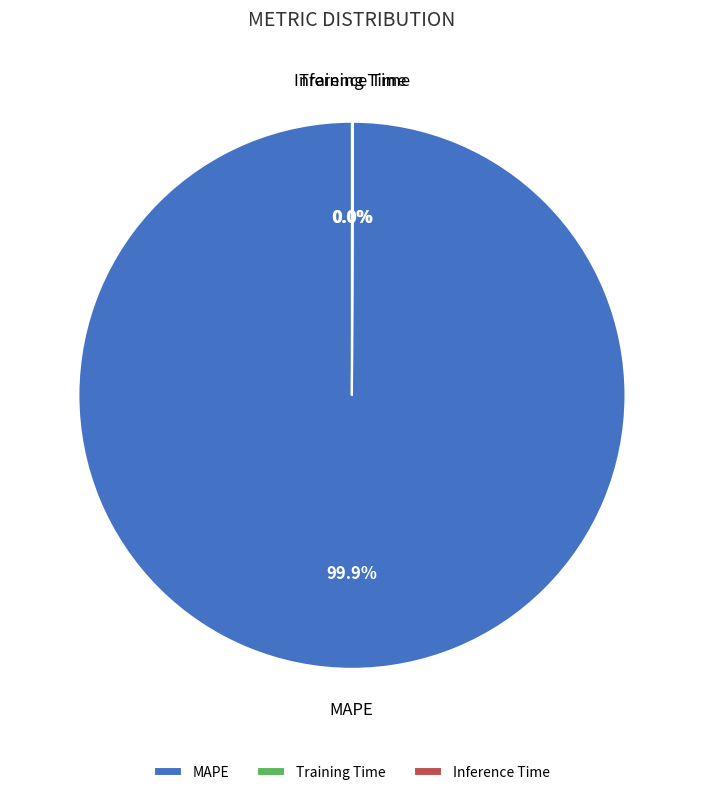

Which category has the biggest portion of the pie?

MAPE